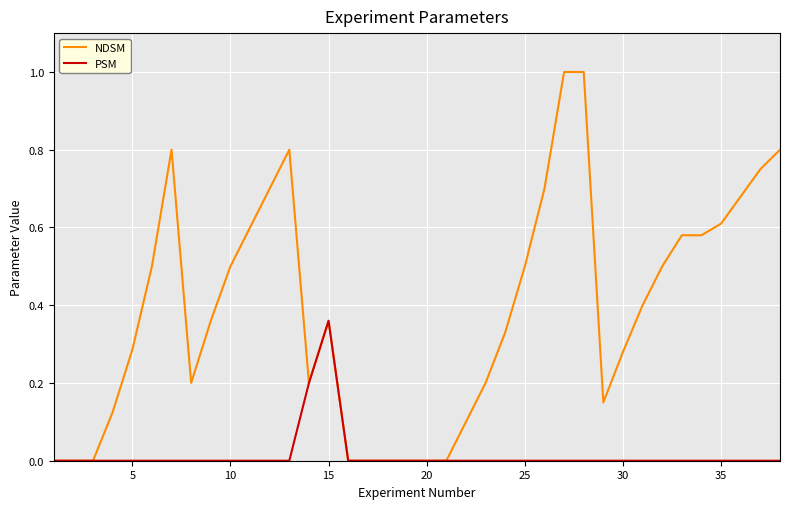

Which series has the widest spread of values?

NDSM